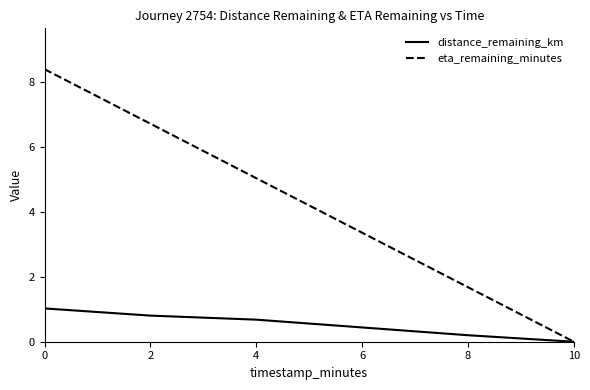

What are all the series names shown in the legend?

distance_remaining_km, eta_remaining_minutes